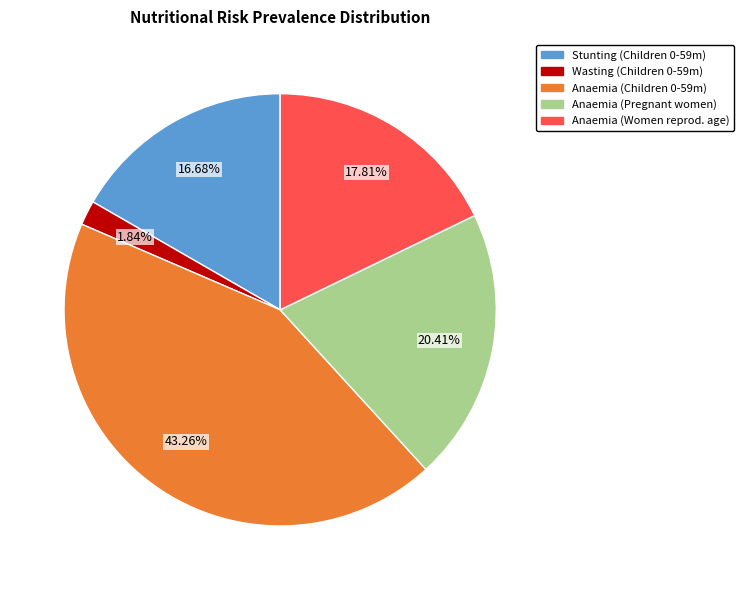

Is there a majority slice in this chart?

No